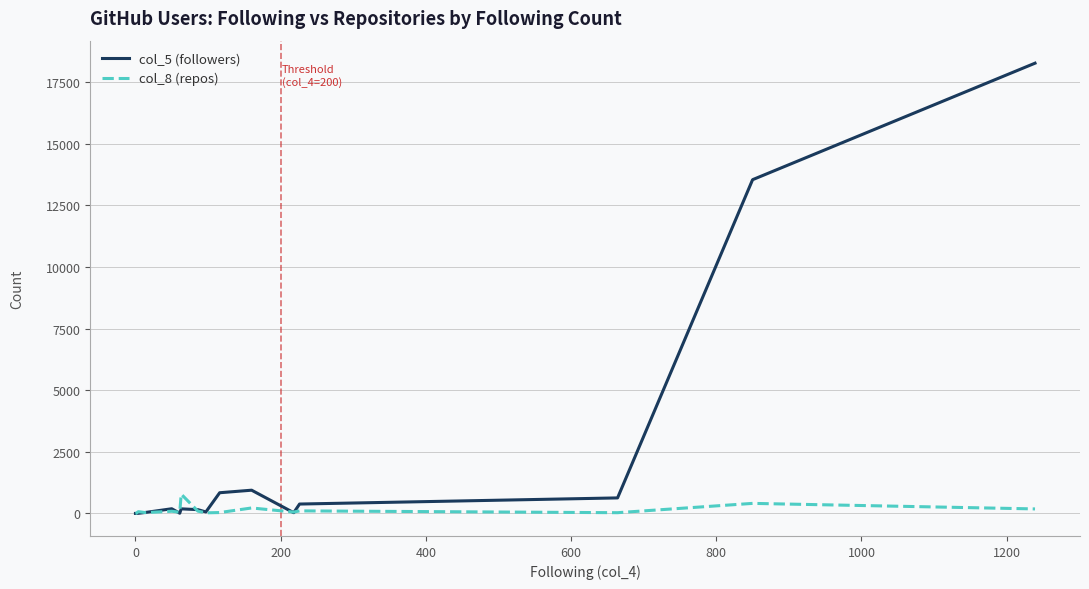

List the series in order of their peak value, lowest first.

col_8 (repos), col_5 (followers)